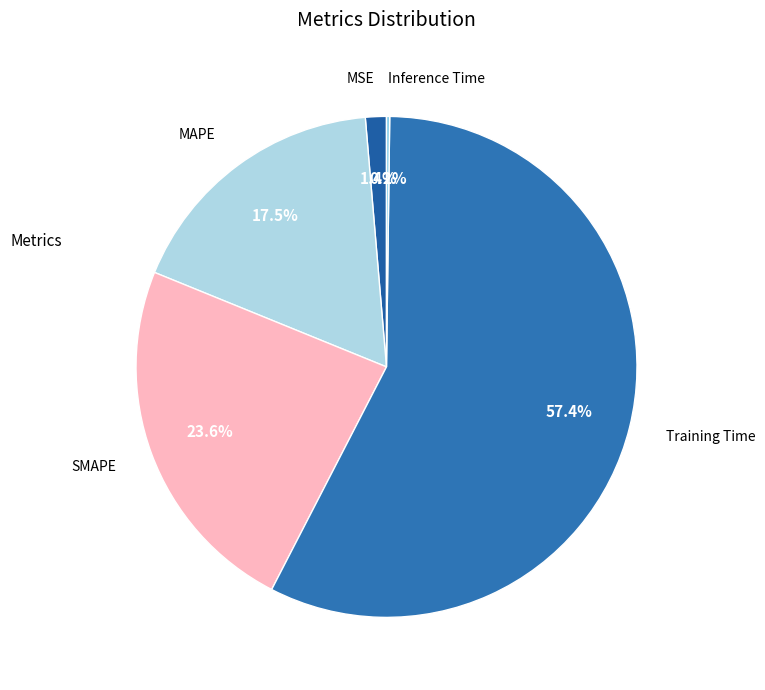

Which category accounts for the majority?

Training Time